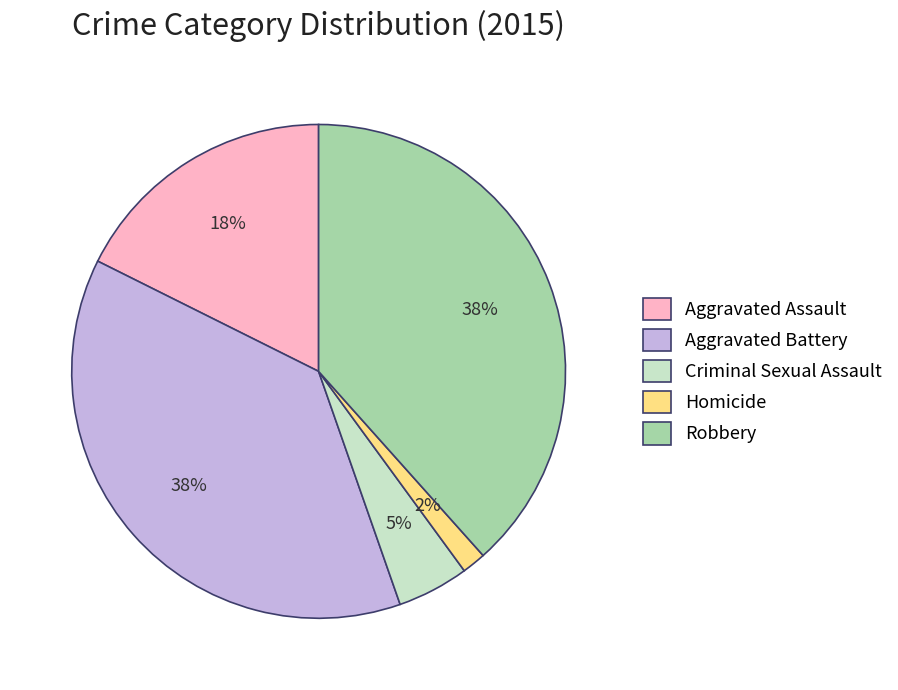

Is Aggravated Assault the majority of the pie?

No